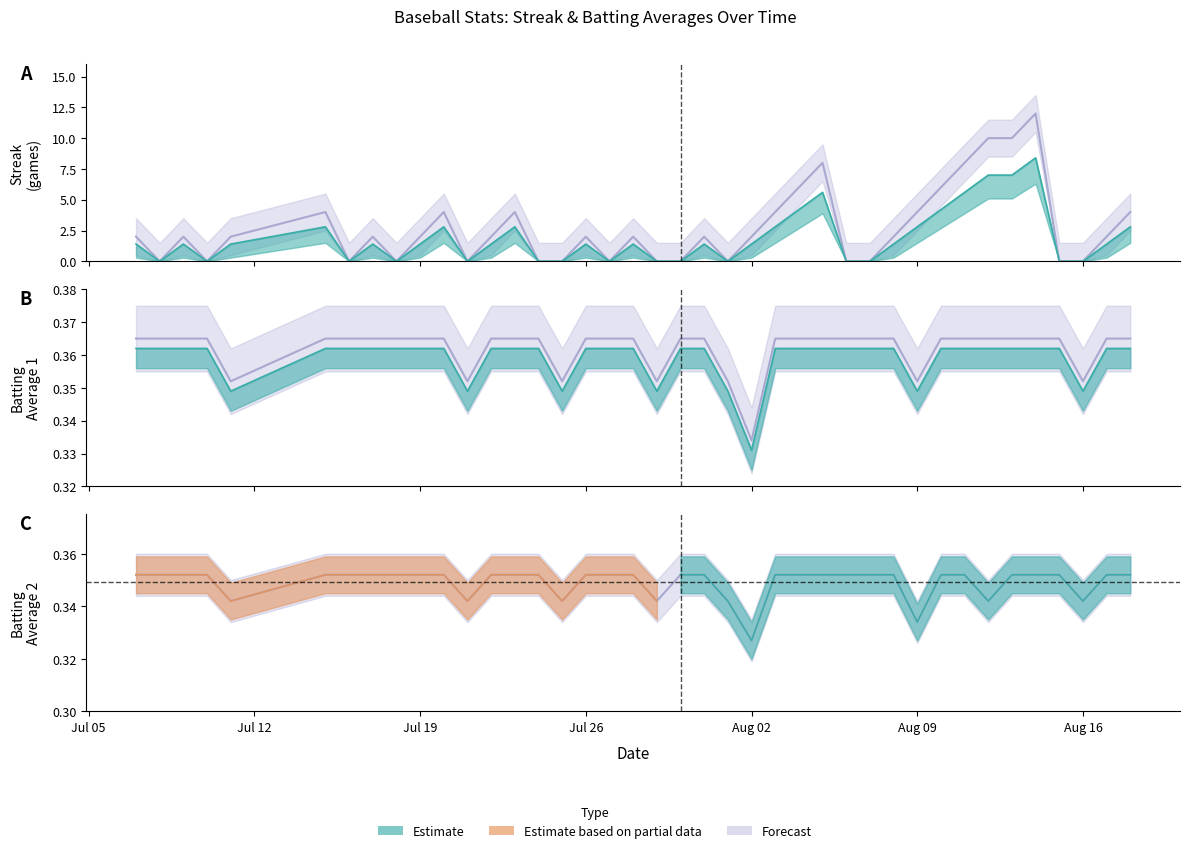

Reading left to right, what are all the values shown in this chart?

Streak: 2.0	0.0	2.0	0.0	2.0	4.0	0.0	2.0	0.0	2.0	4.0	0.0	2.0	4.0	0.0	0.0	2.0	0.0	2.0	0.0	0.0	2.0	0.0	2.0	4.0	6.0	8.0	0.0	0.0	2.0	4.0	6.0	8.0	10.0	10.0	12.0	0.0	0.0	2.0	4.0
Batting Average1: 0.4	0.4	0.4	0.4	0.4	0.4	0.4	0.4	0.4	0.4	0.4	0.4	0.4	0.4	0.4	0.4	0.4	0.4	0.4	0.4	0.4	0.4	0.4	0.3	0.4	0.4	0.4	0.4	0.4	0.4	0.4	0.4	0.4	0.4	0.4	0.4	0.4	0.4	0.4	0.4
Batting Average2: 0.4	0.4	0.4	0.4	0.3	0.4	0.4	0.4	0.4	0.4	0.4	0.3	0.4	0.4	0.4	0.3	0.4	0.4	0.4	0.3	0.4	0.4	0.3	0.3	0.4	0.4	0.4	0.4	0.4	0.4	0.3	0.4	0.4	0.3	0.4	0.4	0.4	0.3	0.4	0.4